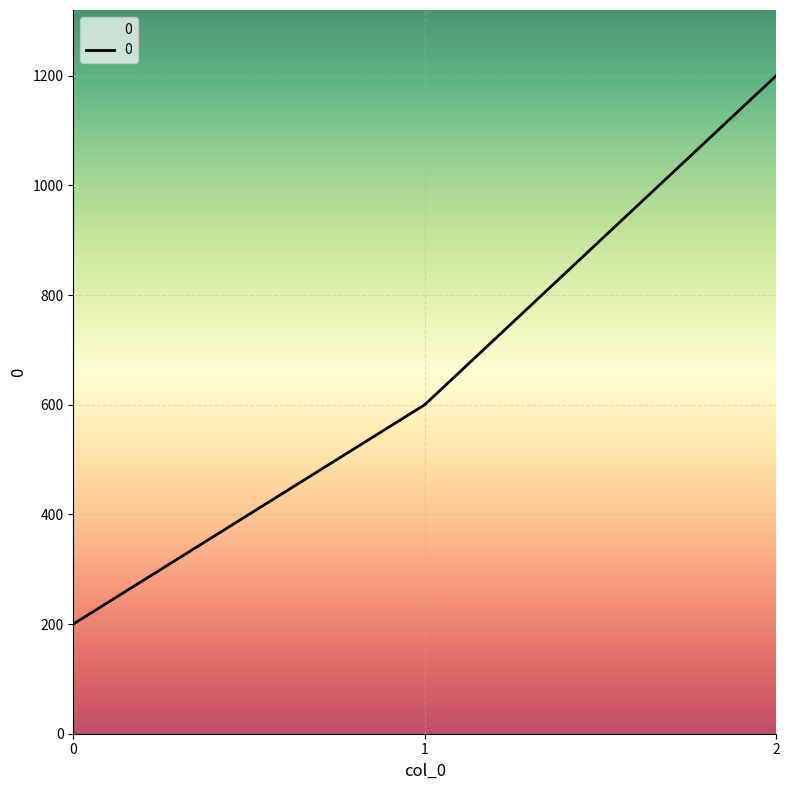

List the labels in order of value, smallest first.

0, 1, 2